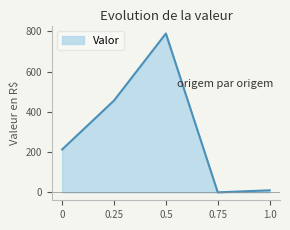

The chart shows a value of 291.6 at 0. True or false?

False